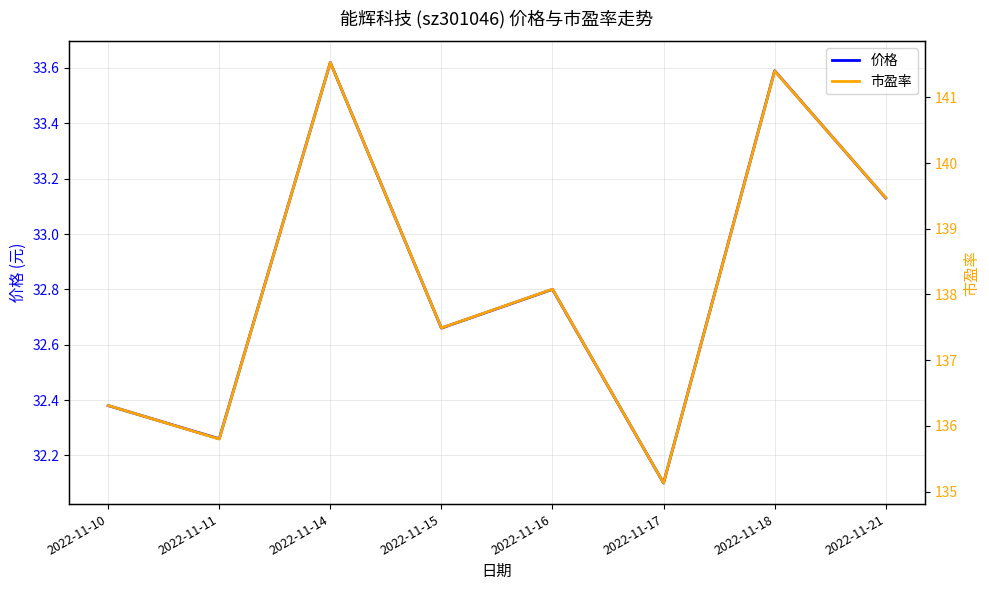

What is the value of the 价格 point at the 8th from the left?

33.1